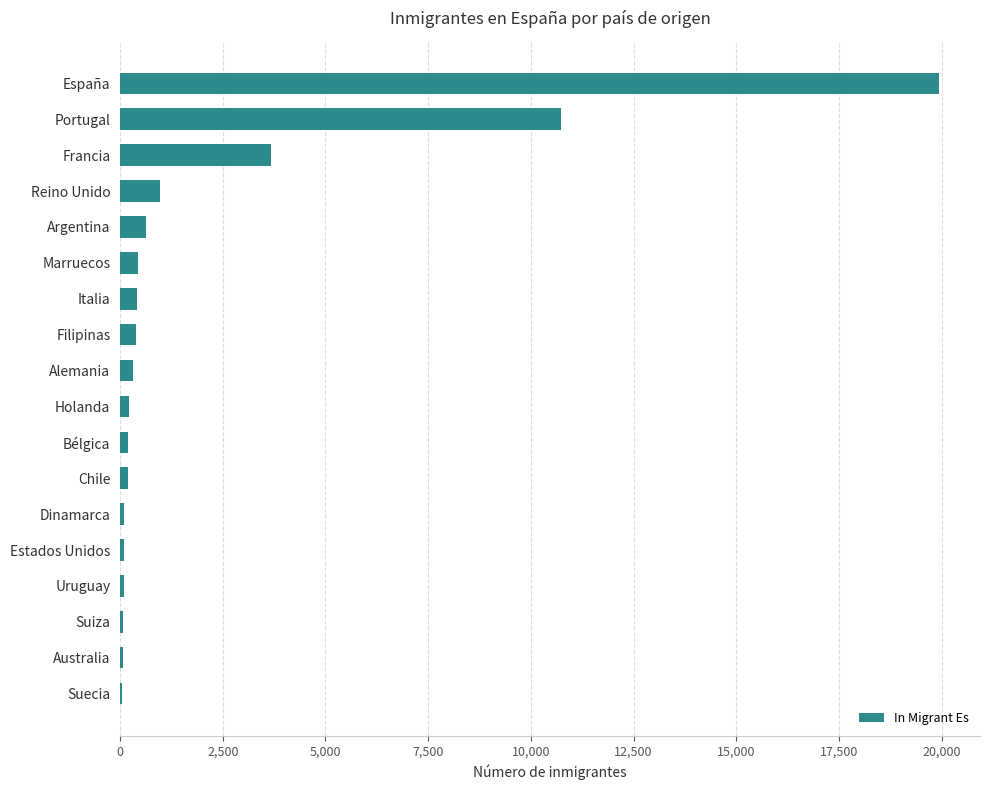

Which has a higher value, España or Holanda?

España